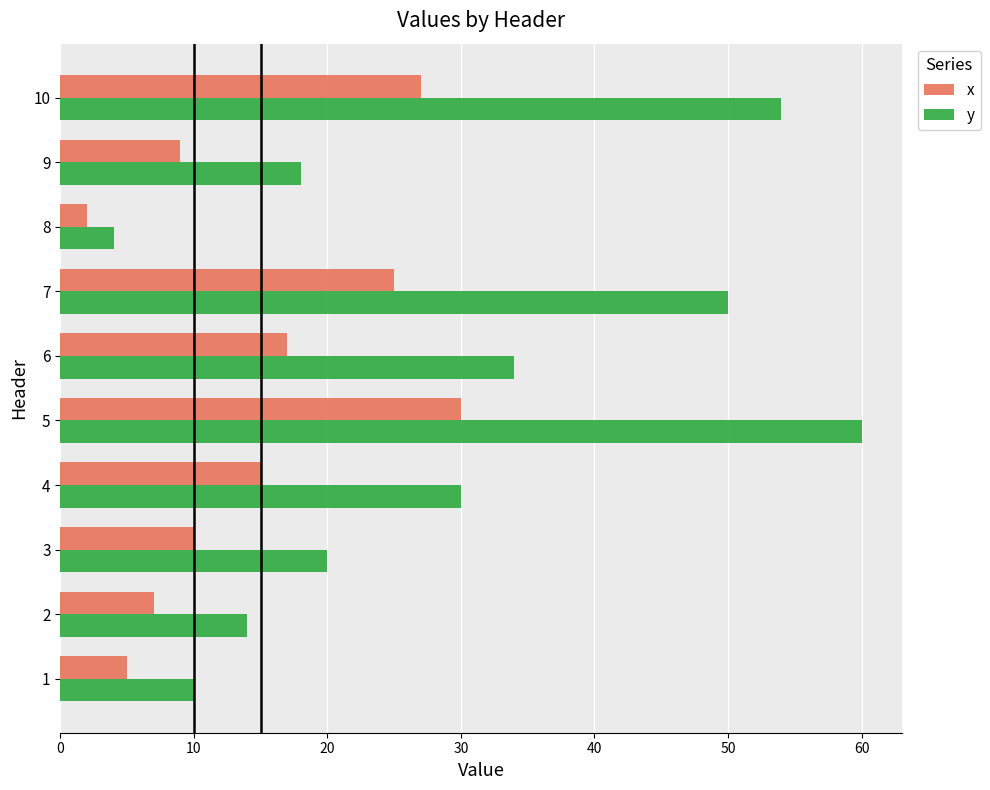

What is the sum of all y values?

294